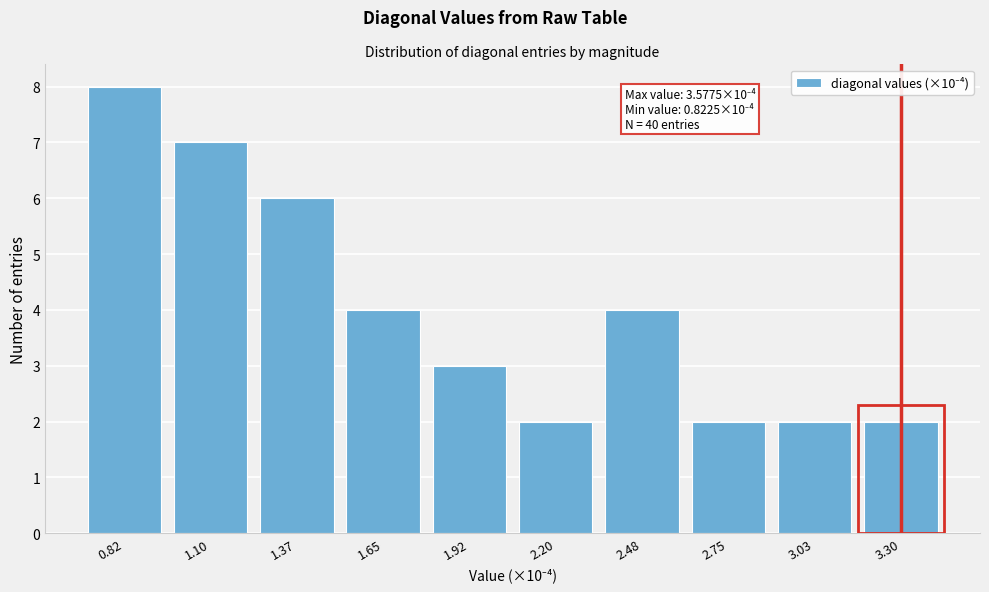

Reading left to right, extract all data points from this chart.

0.82=8	1.10=7	1.37=6	1.65=4	1.92=3	2.20=2	2.48=4	2.75=2	3.03=2	3.30=2